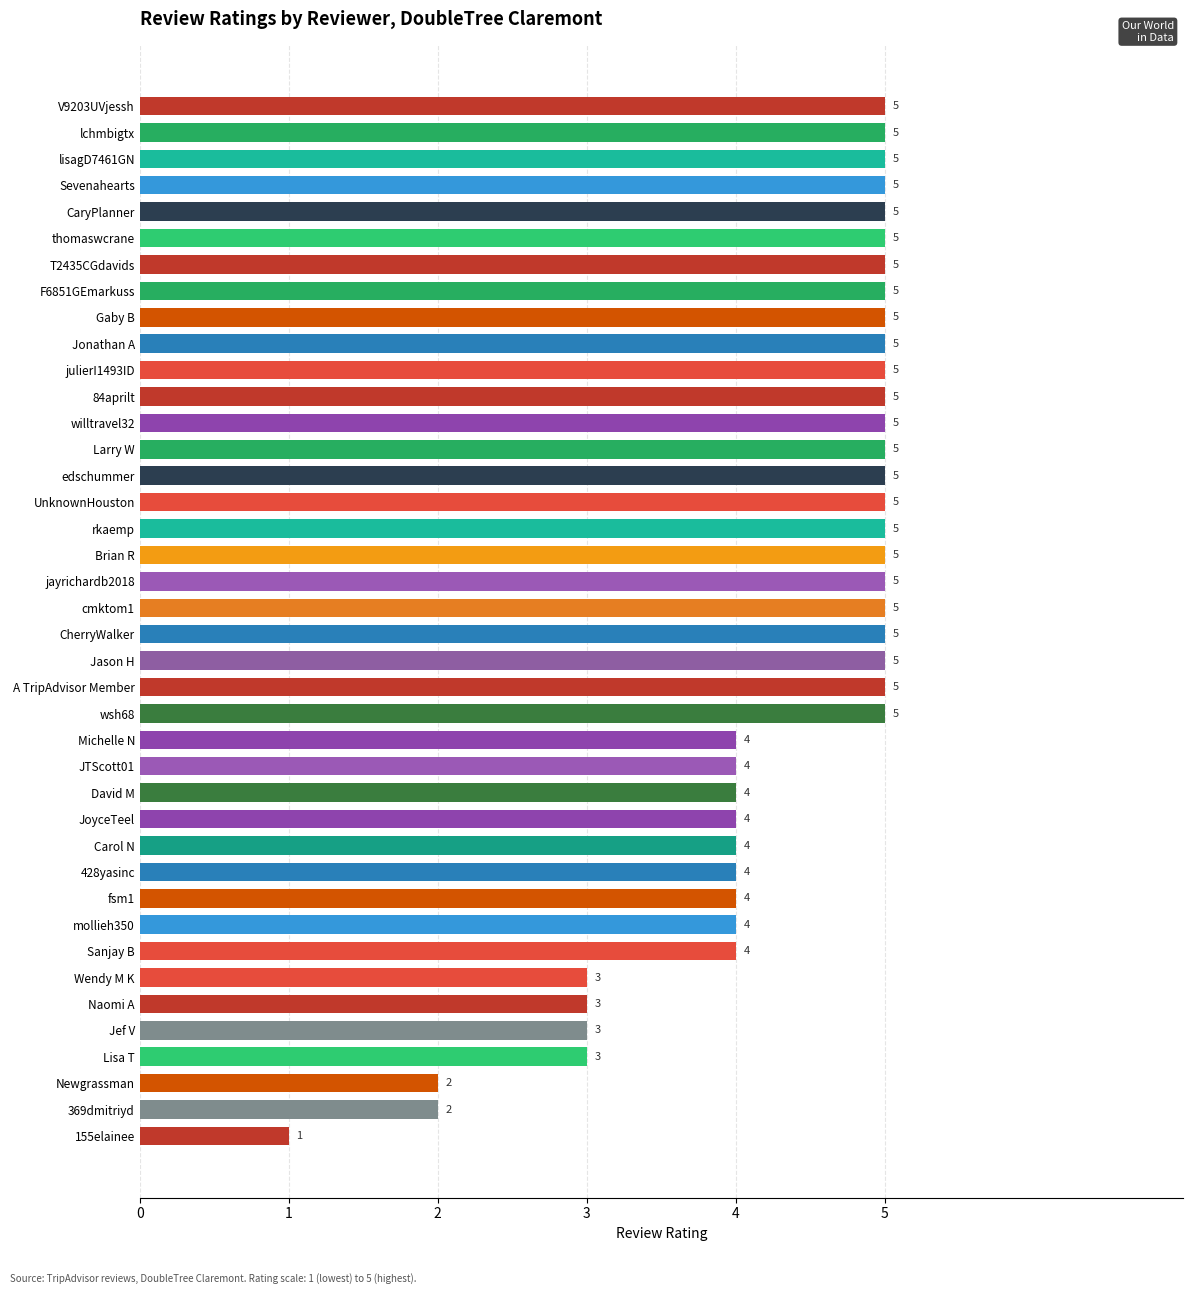

What is the difference between the maximum and minimum values?

4